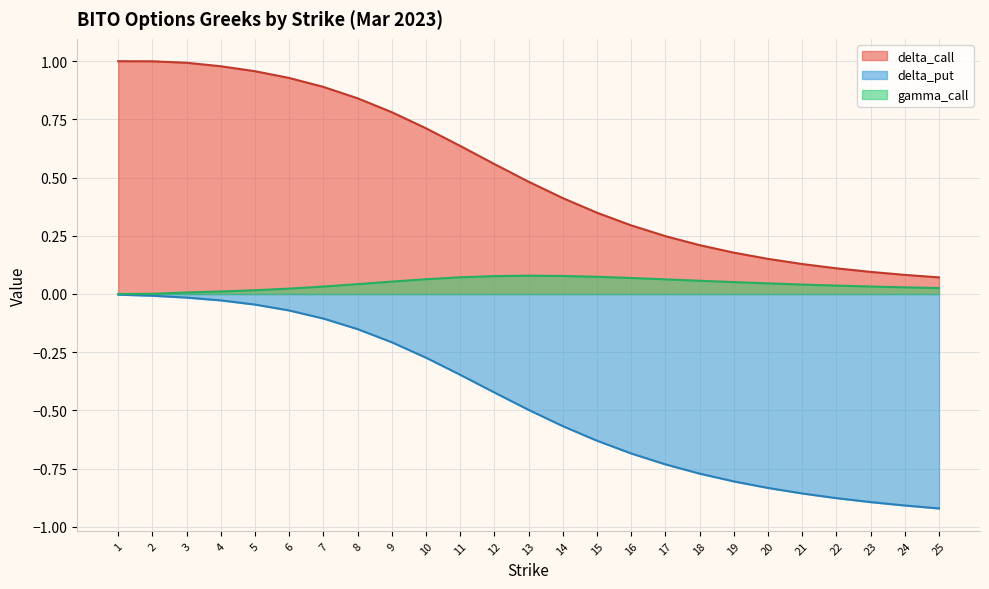

Does the chart display data point markers on the line(s)?

No